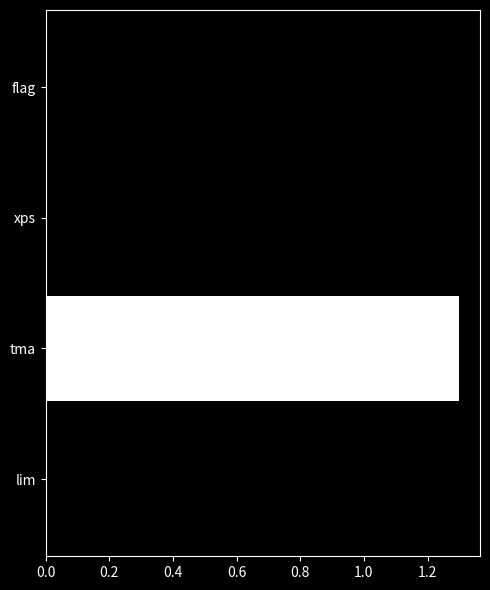

What is the sum of all values?

1.3